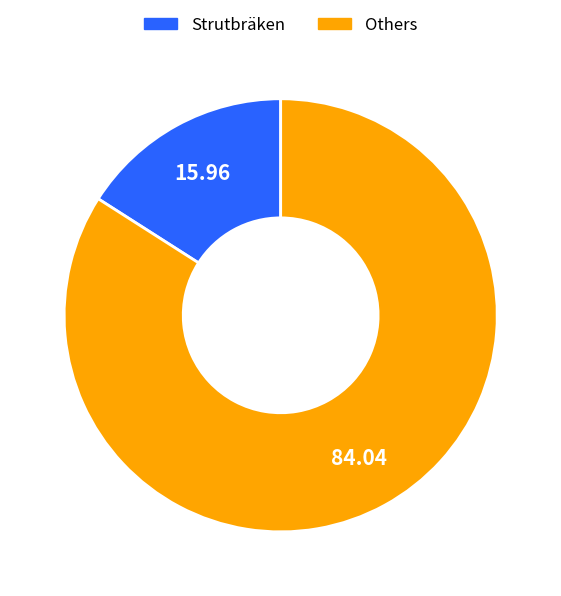

Is there a majority slice in this chart?

Yes